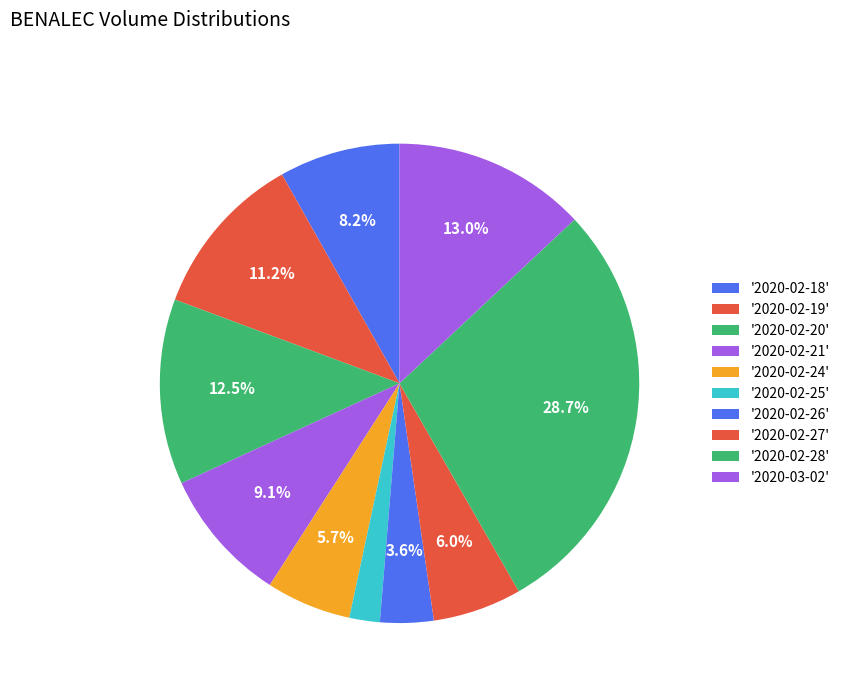

Is there a majority slice in this chart?

No